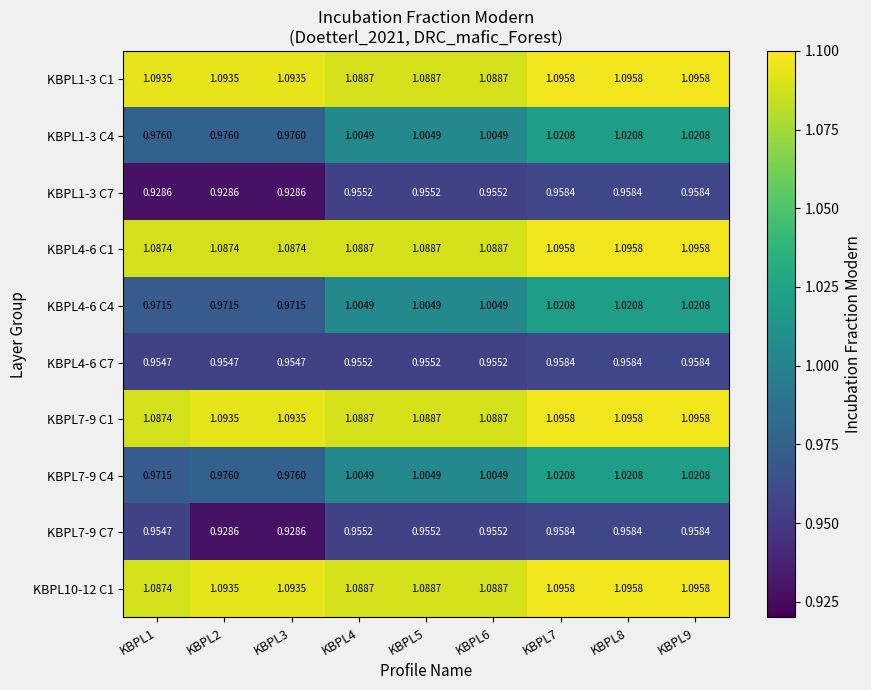

Is the value of KBPL1-3 C7 at KBPL7 greater than the value of KBPL7-9 C4 at KBPL7?

No